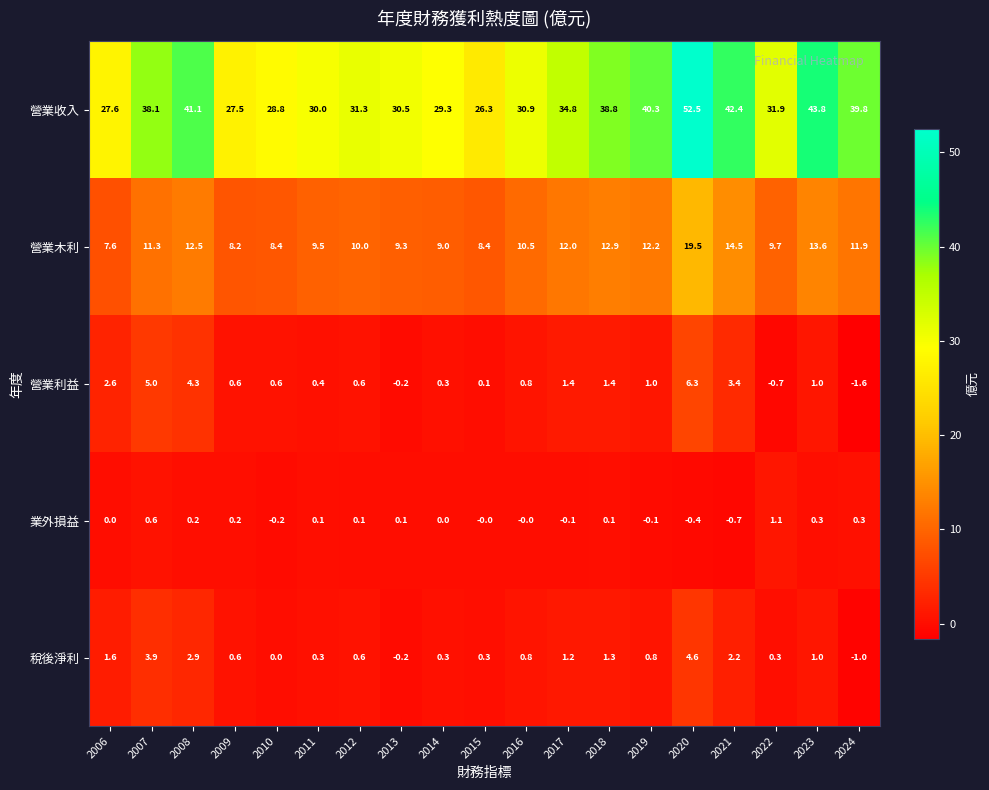

At 2006, list the series in order from smallest to largest.

業外損益, 稅後淨利, 營業利益, 營業木利, 營業收入